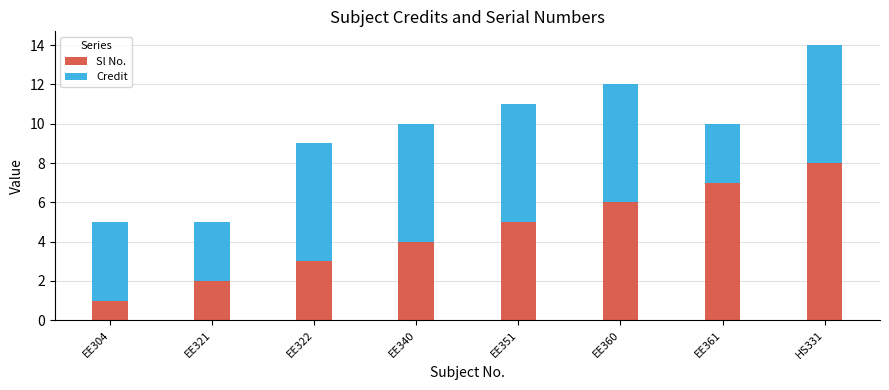

Does the chart contain any negative values?

No